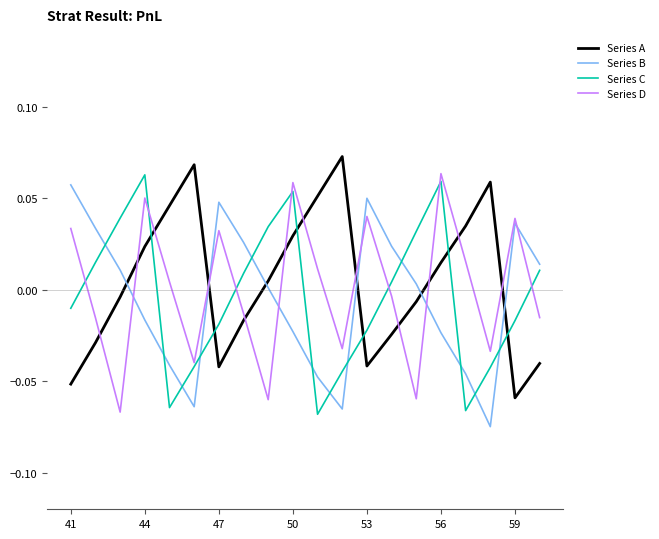

Which series ends up on top after the final intersection of Series A and Series D?

Series D